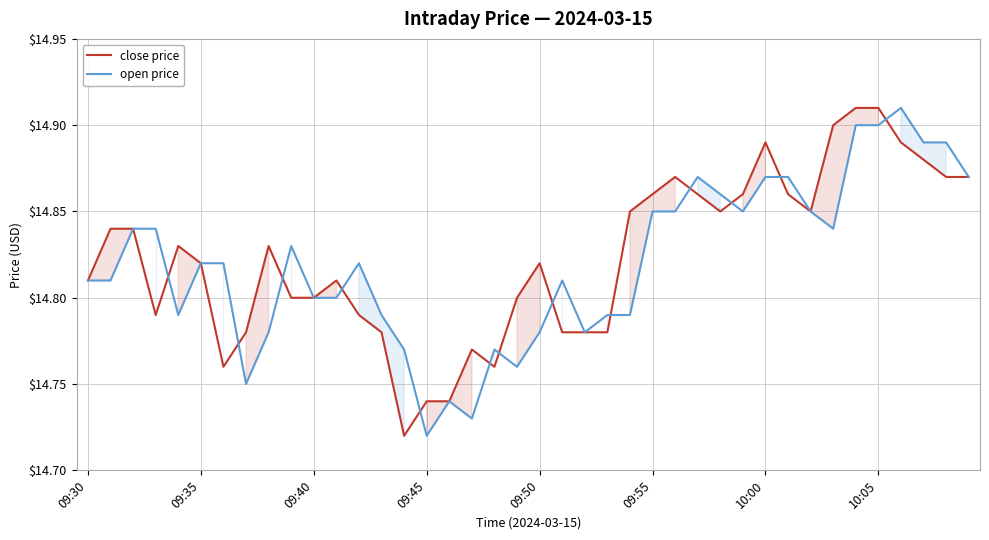

How many lines are shown in the chart?

2